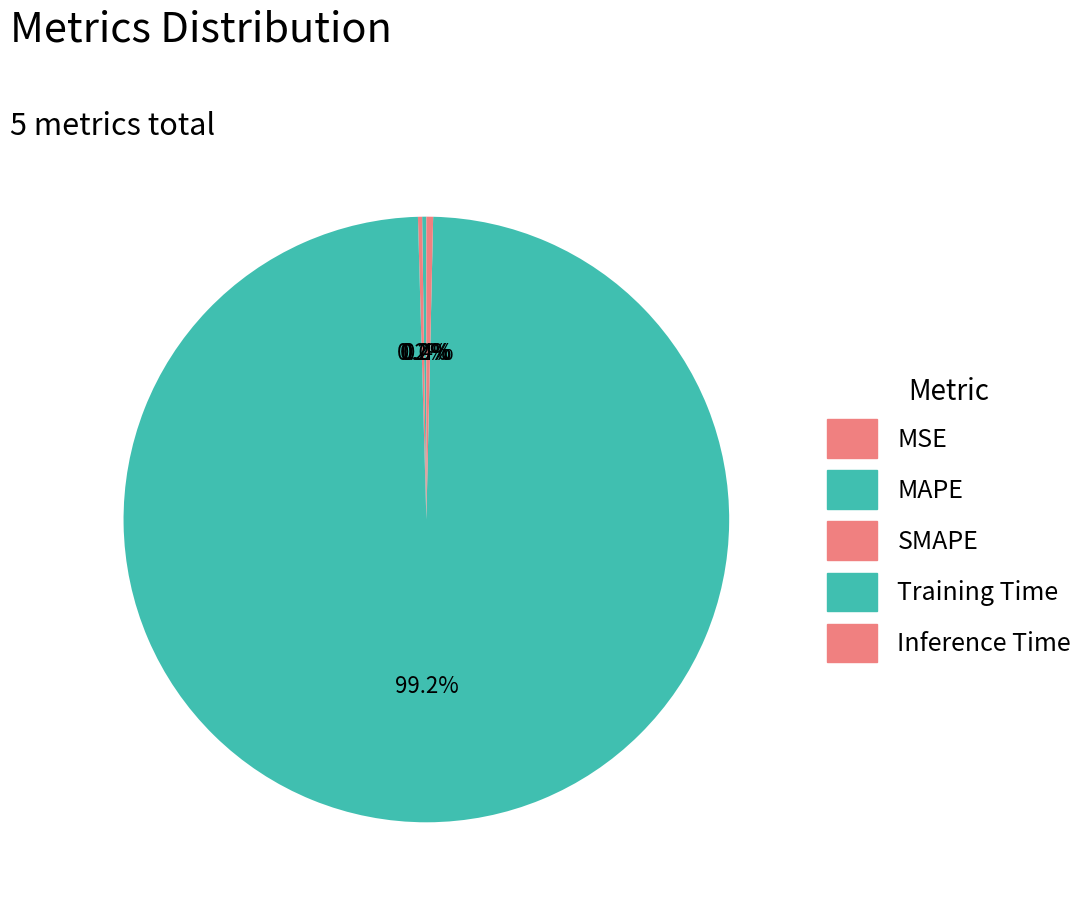

What is the largest slice in the pie chart?

Training Time